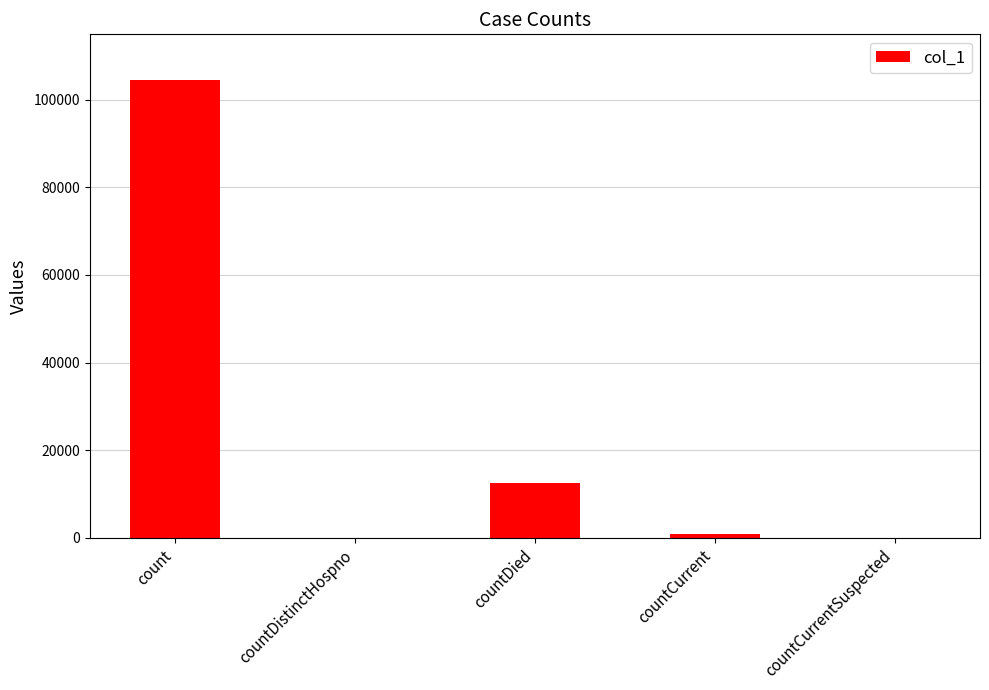

Where does the data first go above 792?

count